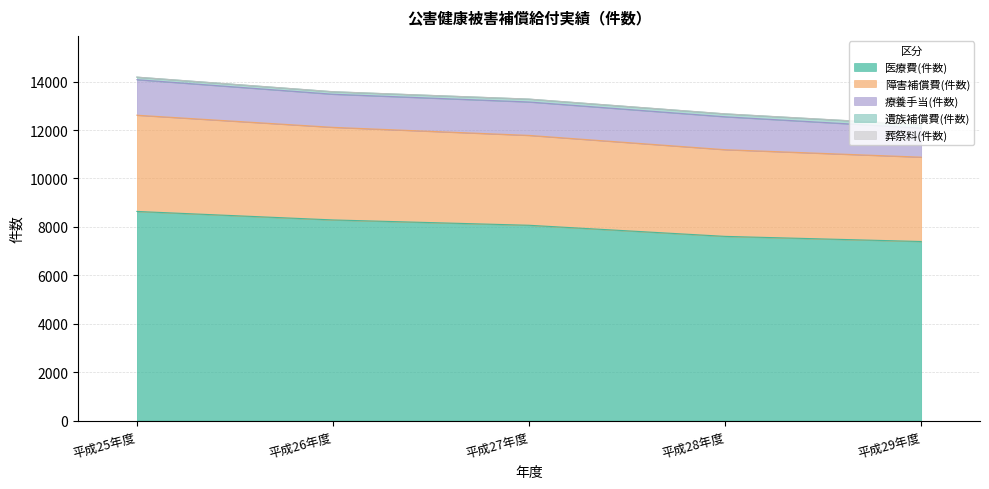

Between 平成26年度 and 平成29年度, which series saw the biggest shift?

医療費(件数)